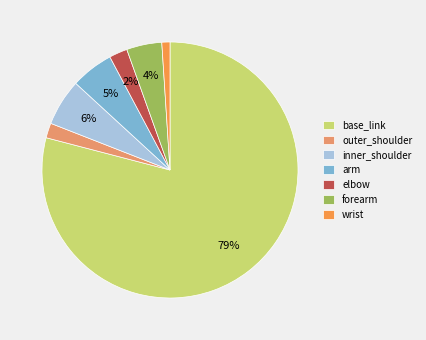

To the nearest percent, what is the difference between the elbow and inner_shoulder slice percentages?

4%